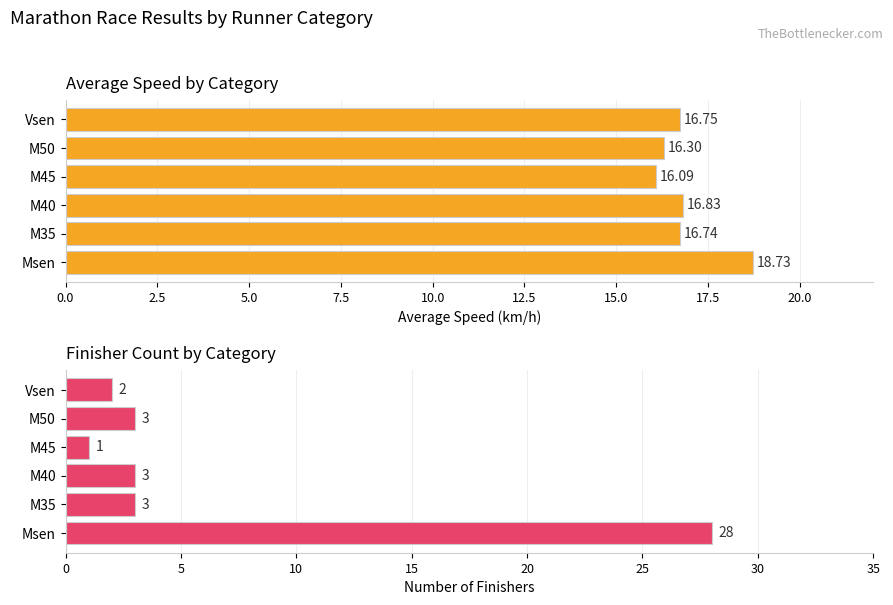

What is the sum of all Avg speed values?

101.4